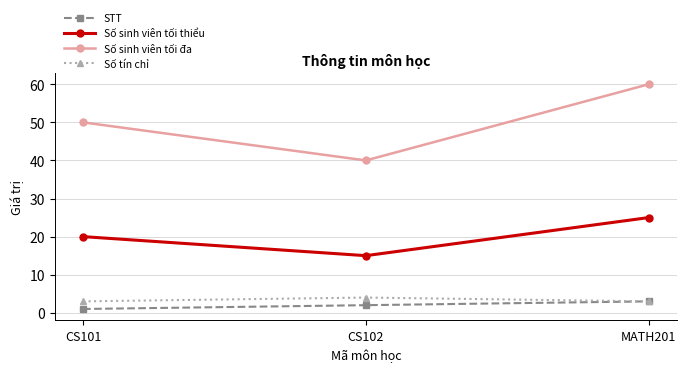

What is the sum of the Số tín chỉ values at MATH201 and CS101?

6